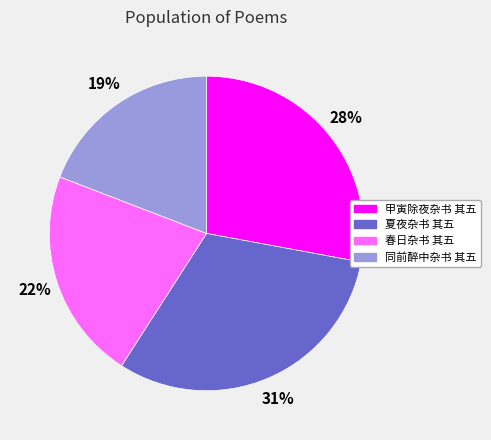

Is there any slice that represents more than half of the pie?

No